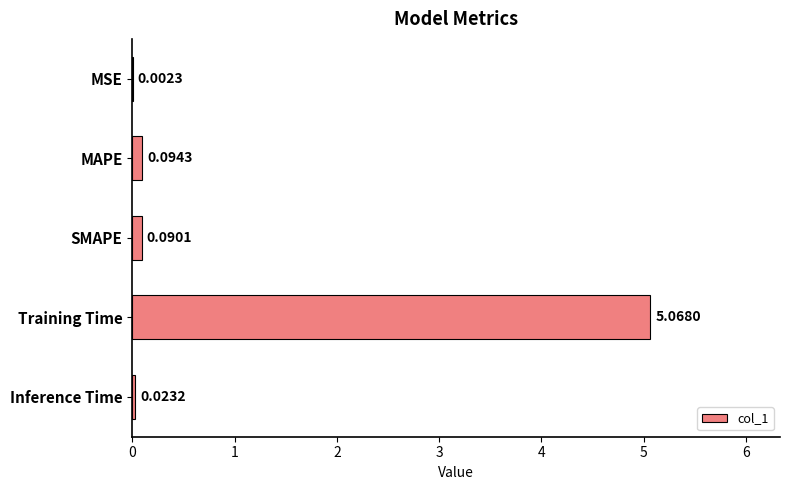

What is the change in value from SMAPE to Training Time?

+5.0